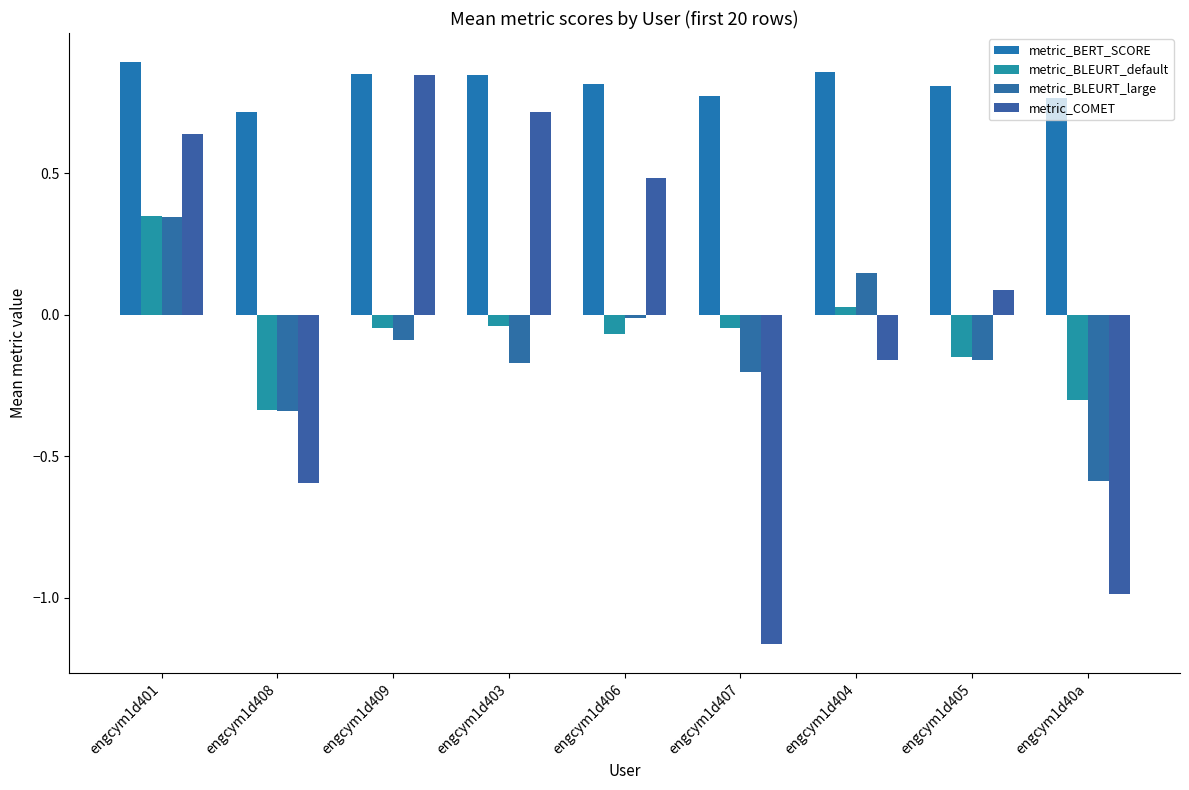

What is the difference between the maximum and minimum values in the metric_BLEURT_large series?

0.9